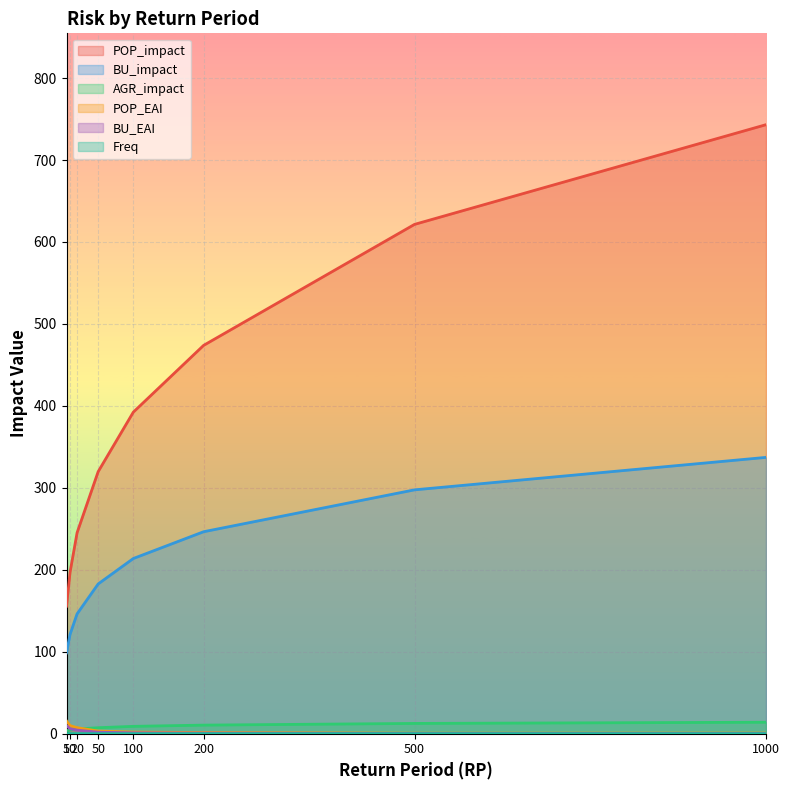

True or false: BU_EAI and BU_impact cross at least once.

False